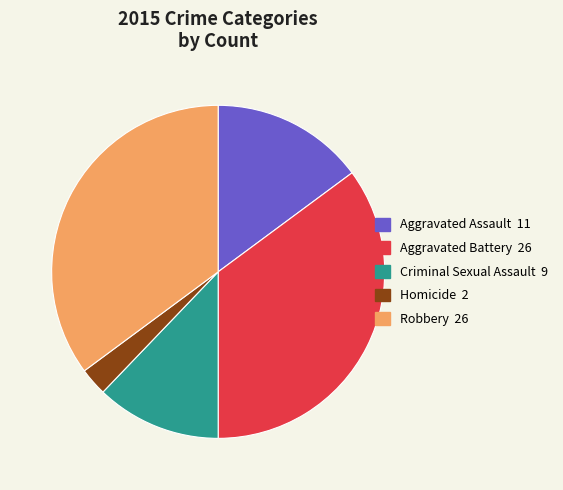

Between Aggravated Assault and Homicide, which is larger?

Aggravated Assault